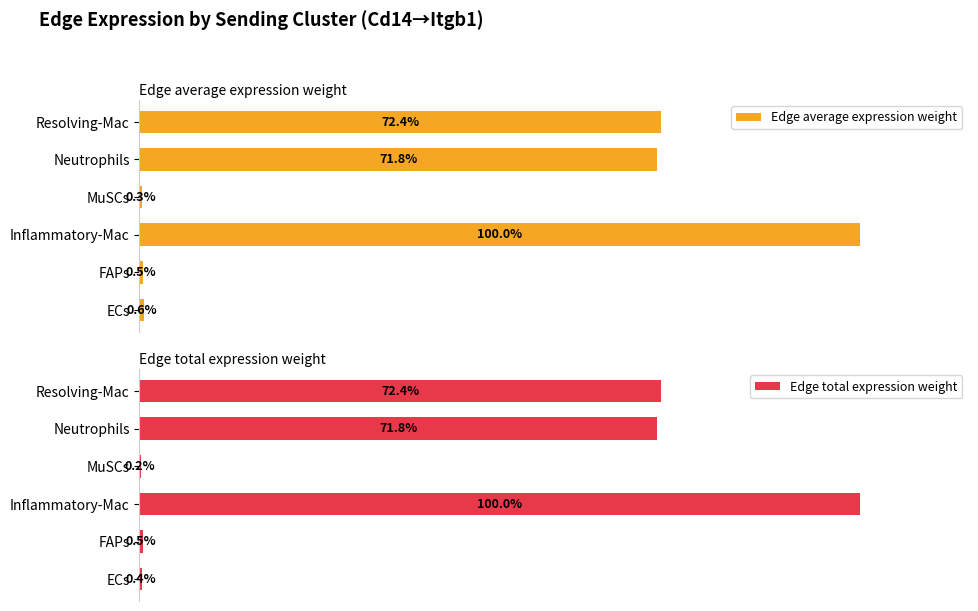

How many data points in Edge total expression weight are less than 71?

3